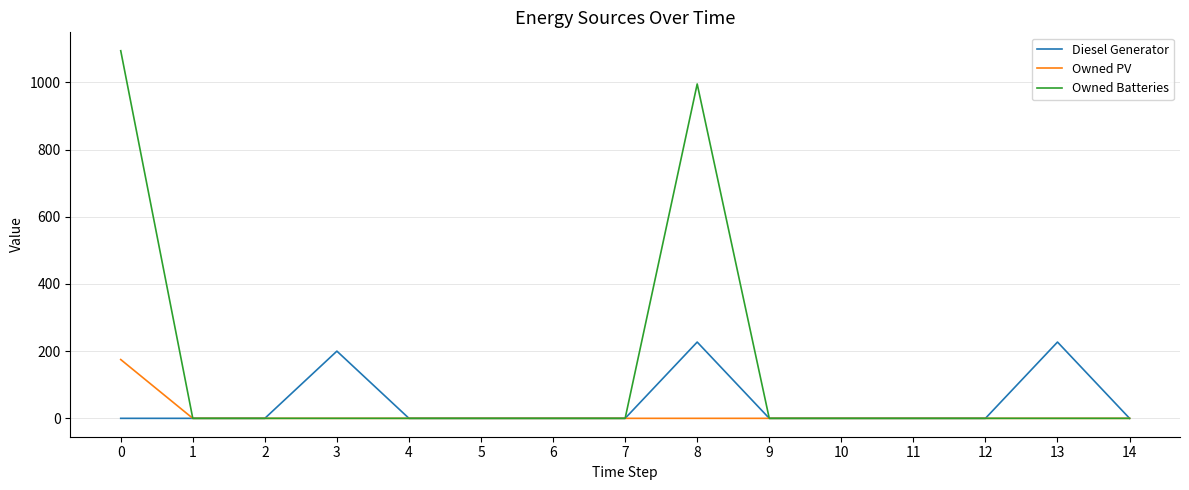

Which series has the largest total across all categories?

Owned Batteries